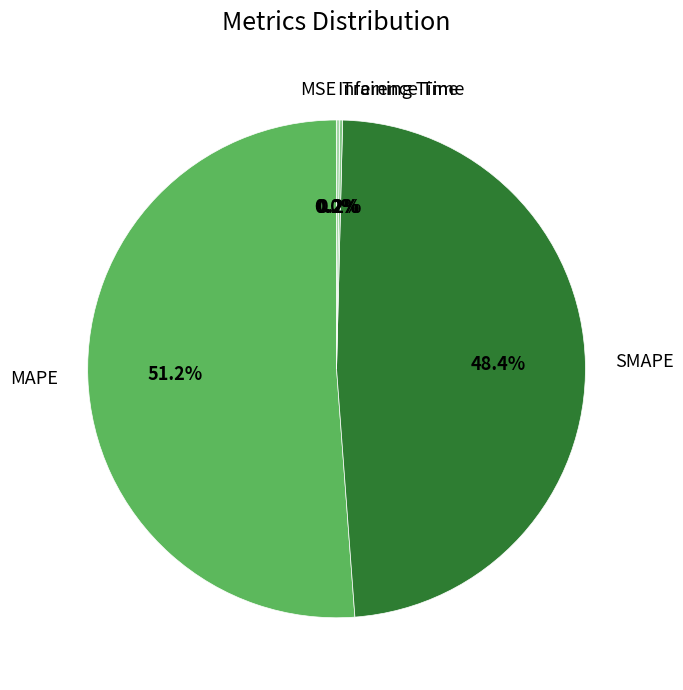

Does any single category account for the majority?

Yes